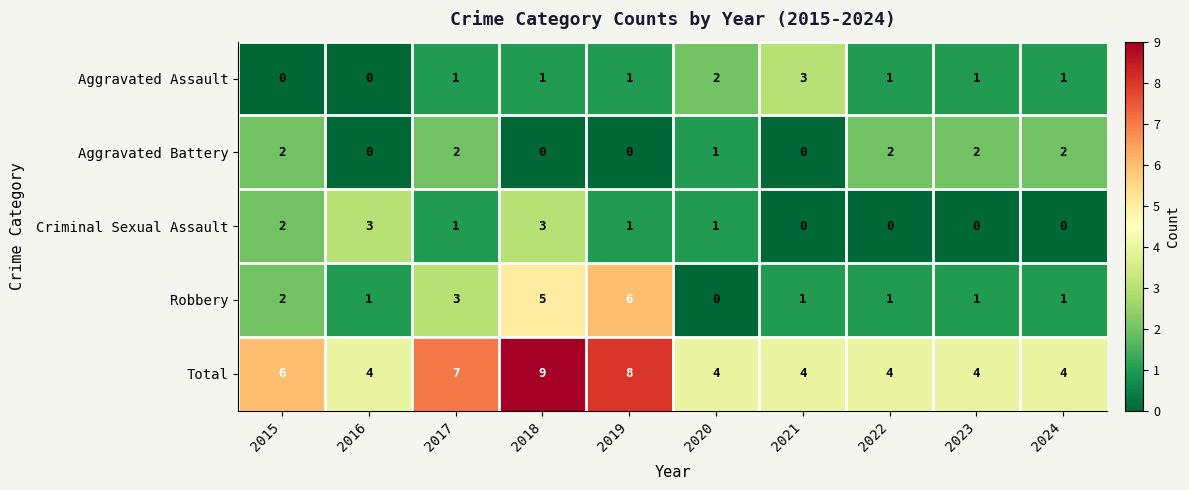

What is the sum of the Total values at 2017 and 2018?

16